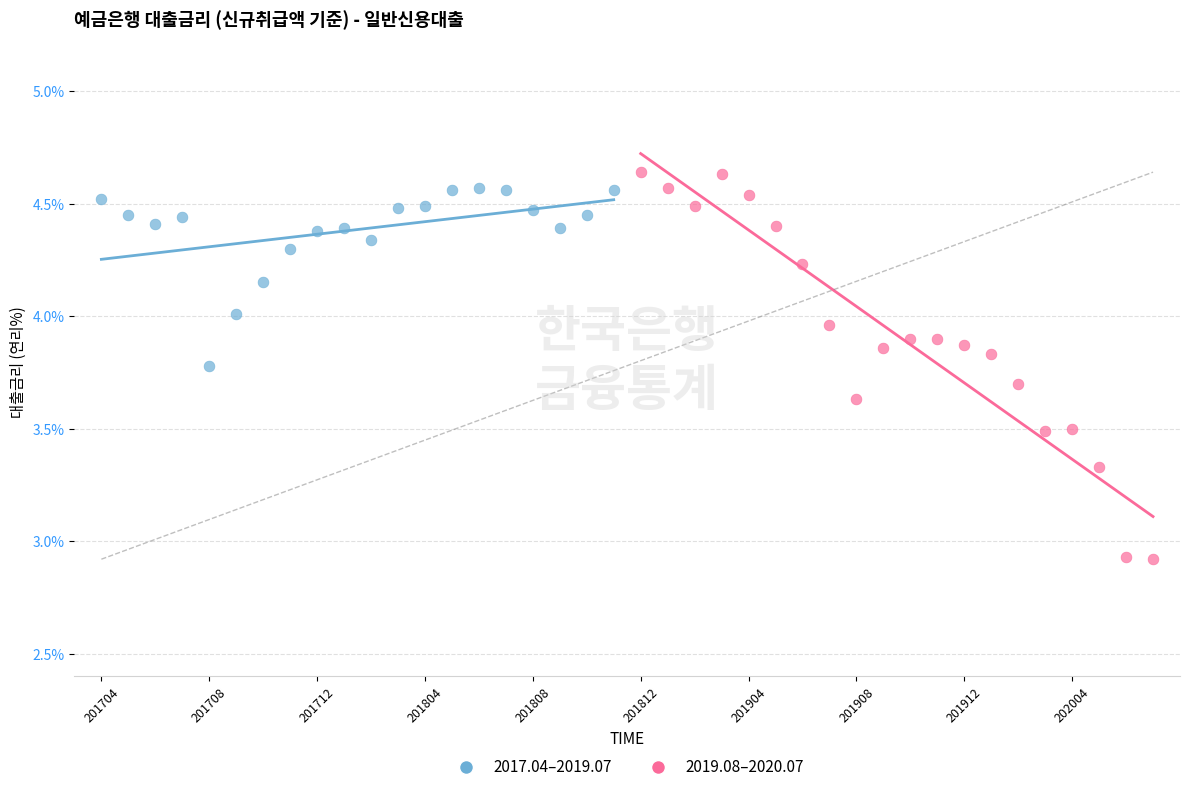

Which series contains the lowest Y value?

2019.08–2020.07